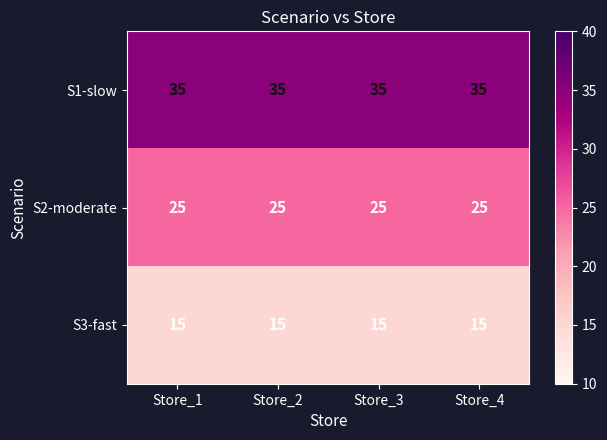

Rank the series at Store_2 from highest to lowest value.

S1-slow, S2-moderate, S3-fast